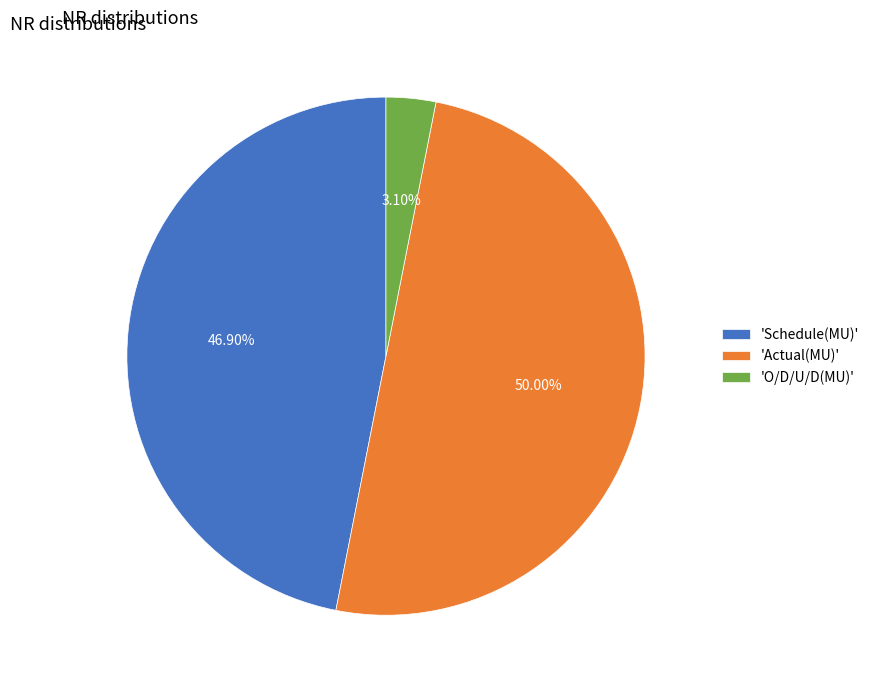

How many segments does this pie chart have?

3